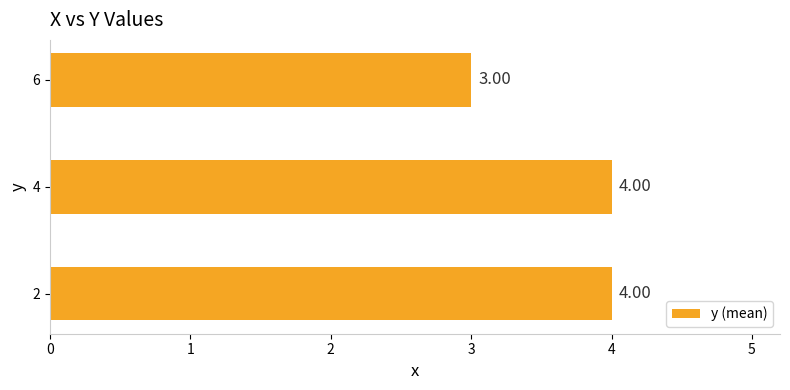

What is the sum of the values at 2 and 6?

7